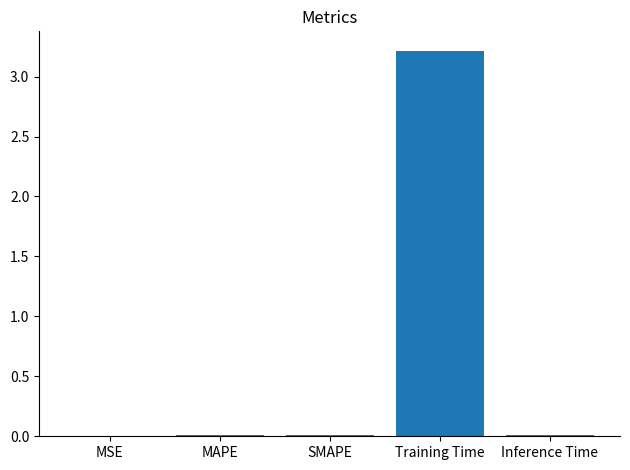

The chart shows a value of 0.0 at Inference Time. True or false?

True